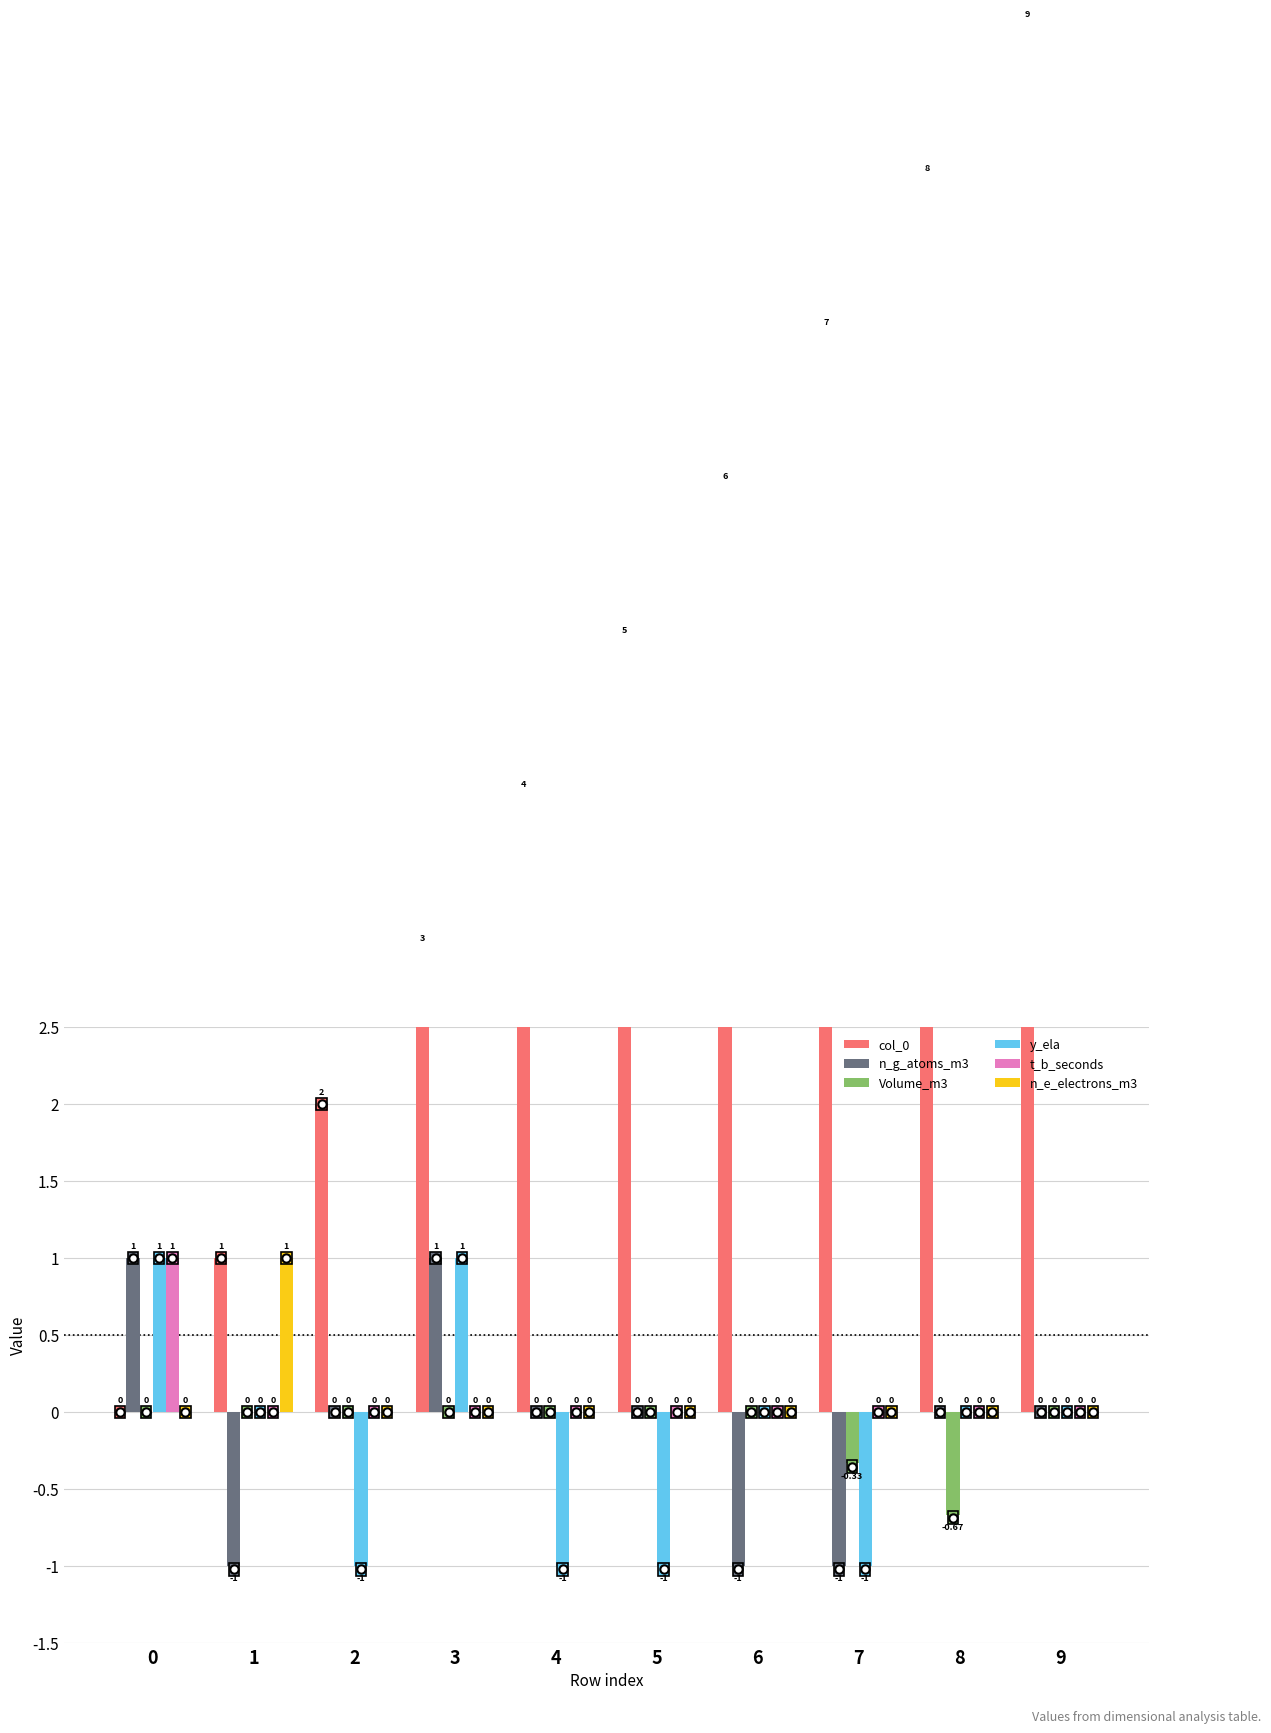

Which series has the widest spread of values?

col_0